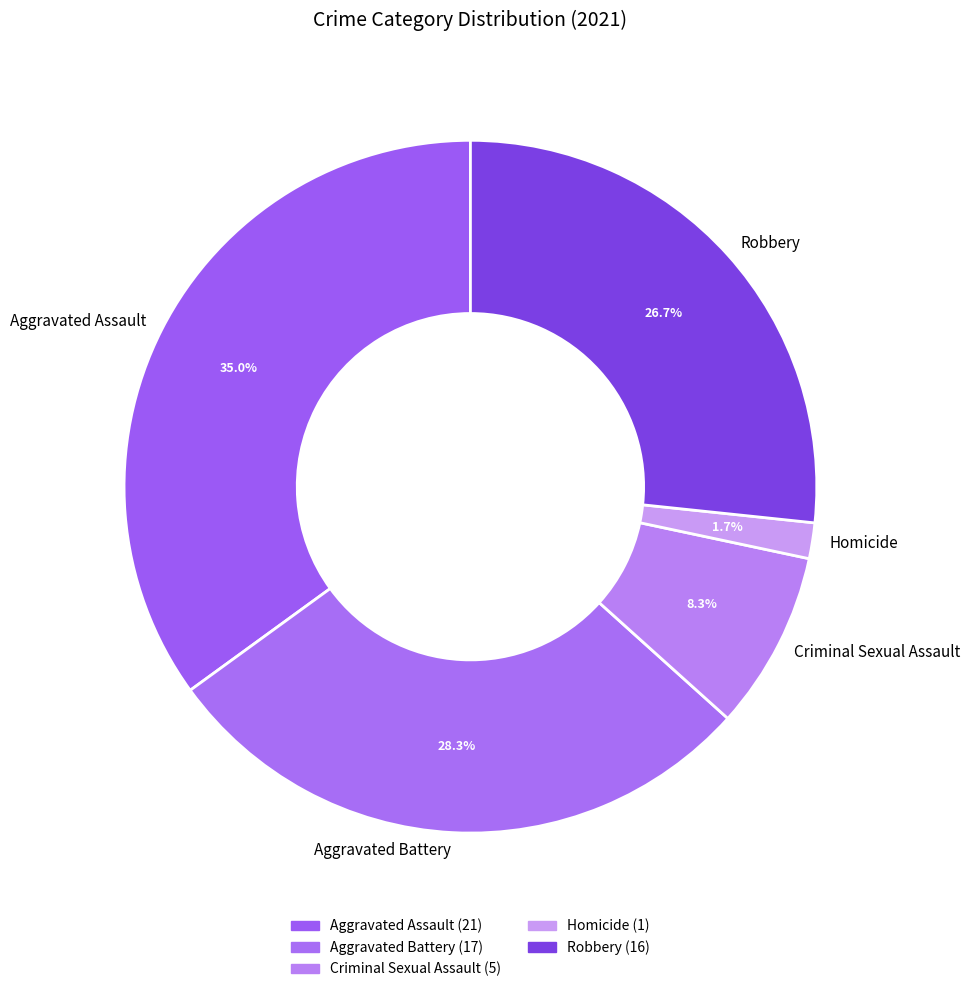

Which slice is the largest?

Aggravated Assault